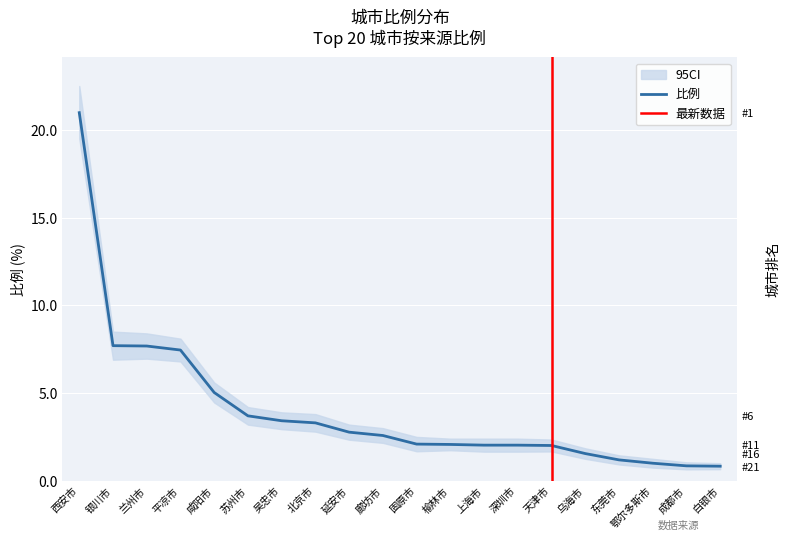

True or false: there are more than 2 points higher than both neighbors.

False